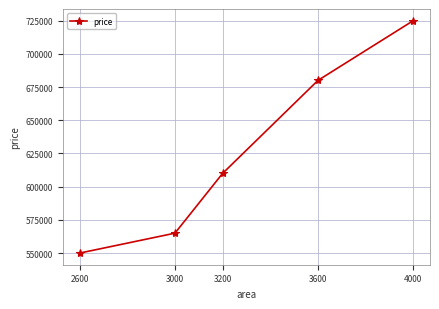

How many distinct data groups are displayed?

1